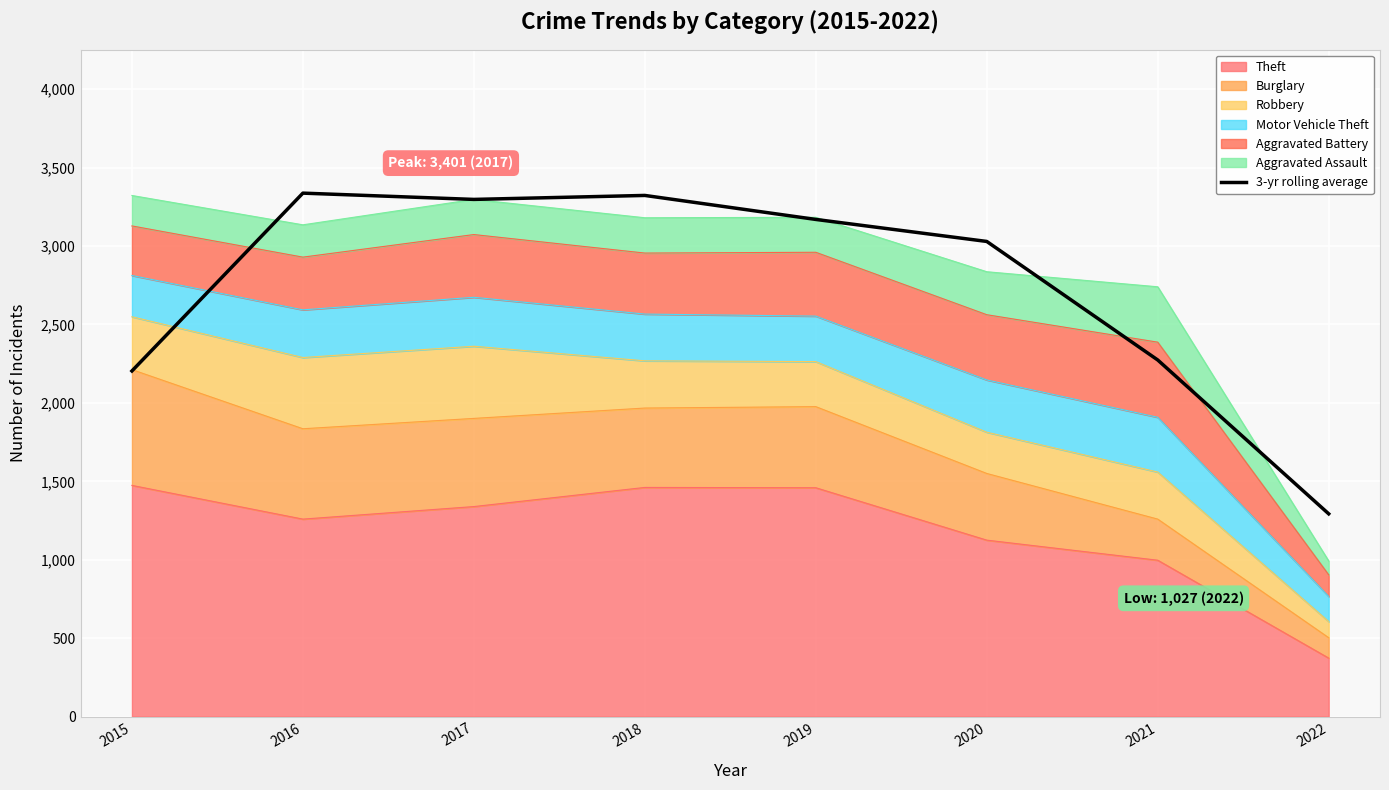

Is it true that the value at 2017 is 3297.0?

True